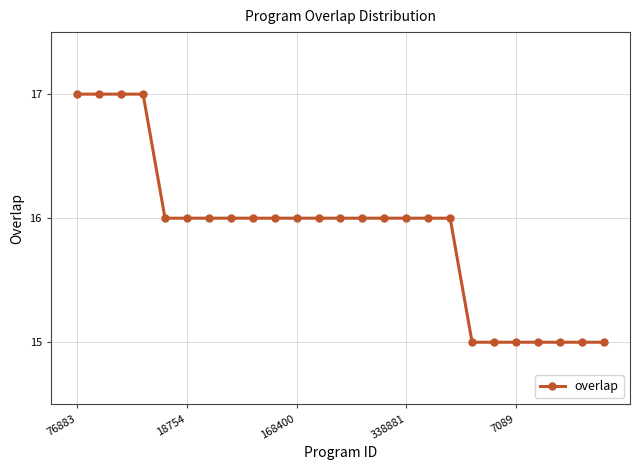

What is the minimum value shown in the chart?

15